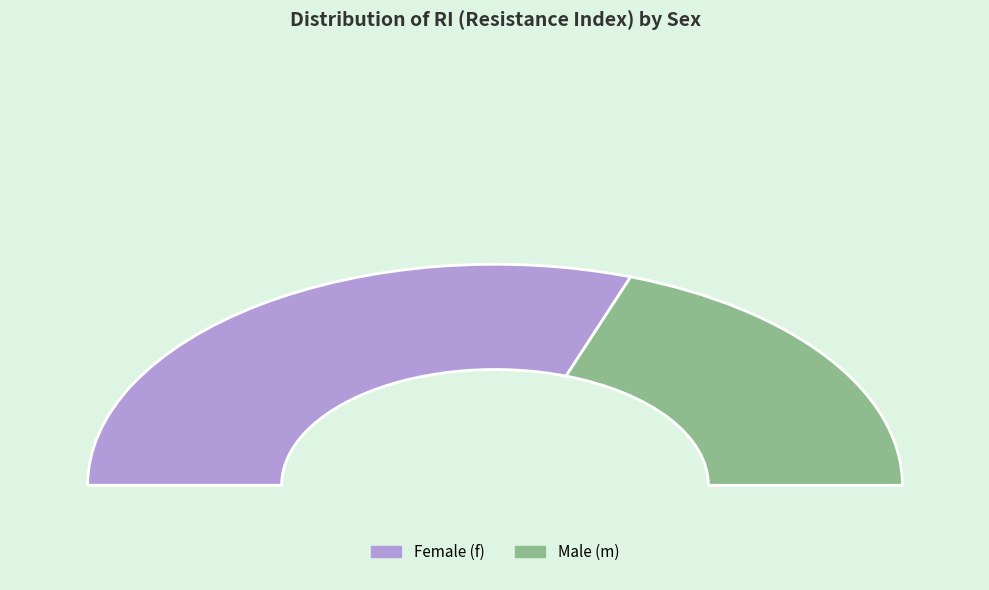

Count the number of slices in the pie.

2